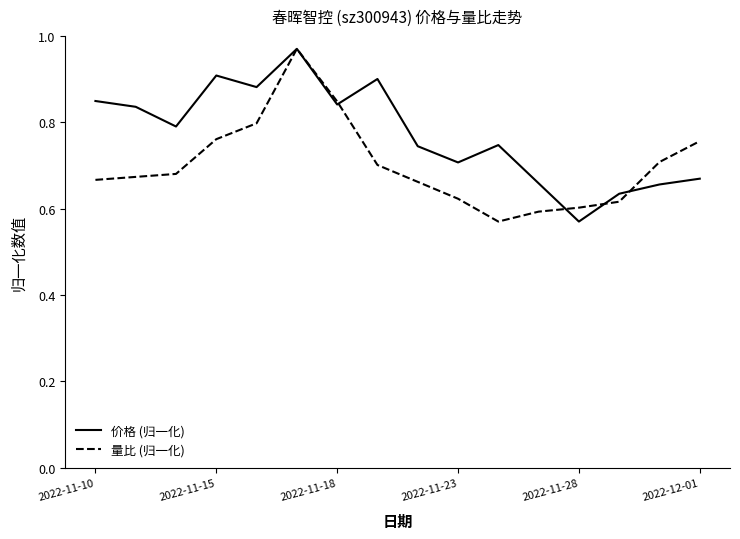

Rank the series by their average value, from lowest to highest.

量比 (归一化), 价格 (归一化)